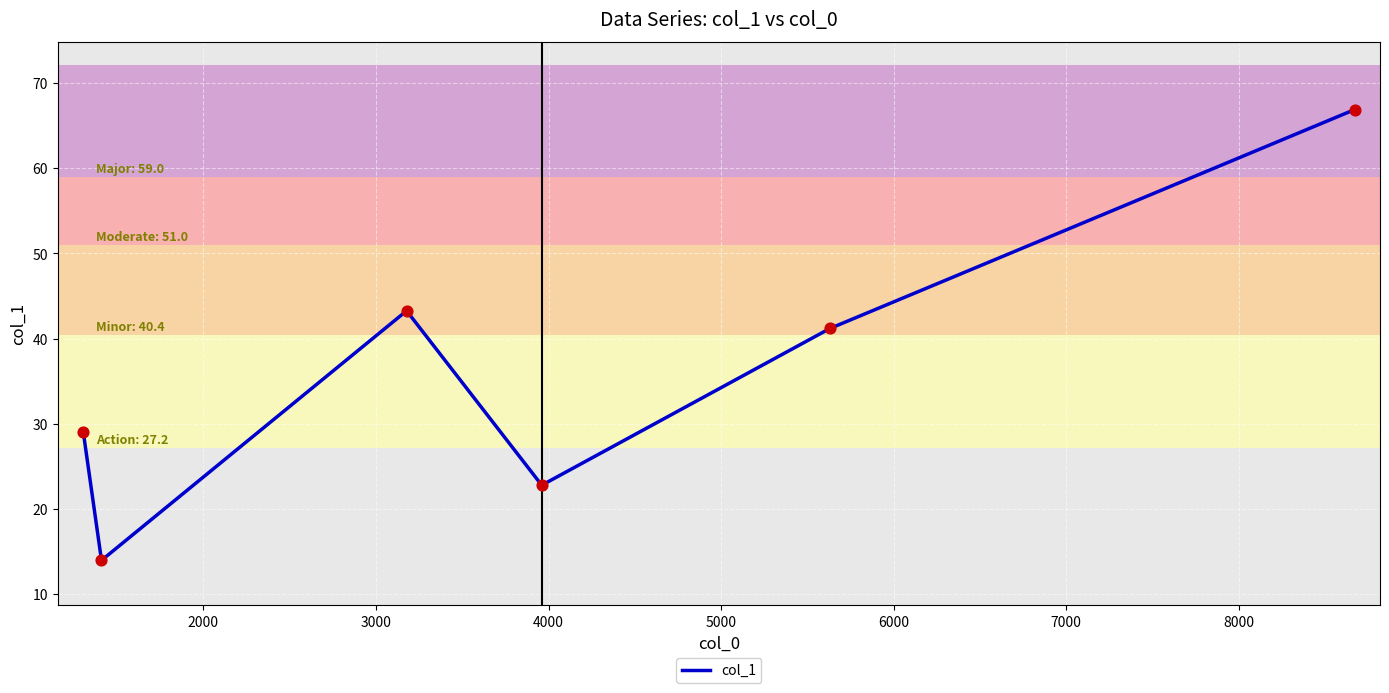

How many interior local peaks (higher than both neighbors) does the data have?

1